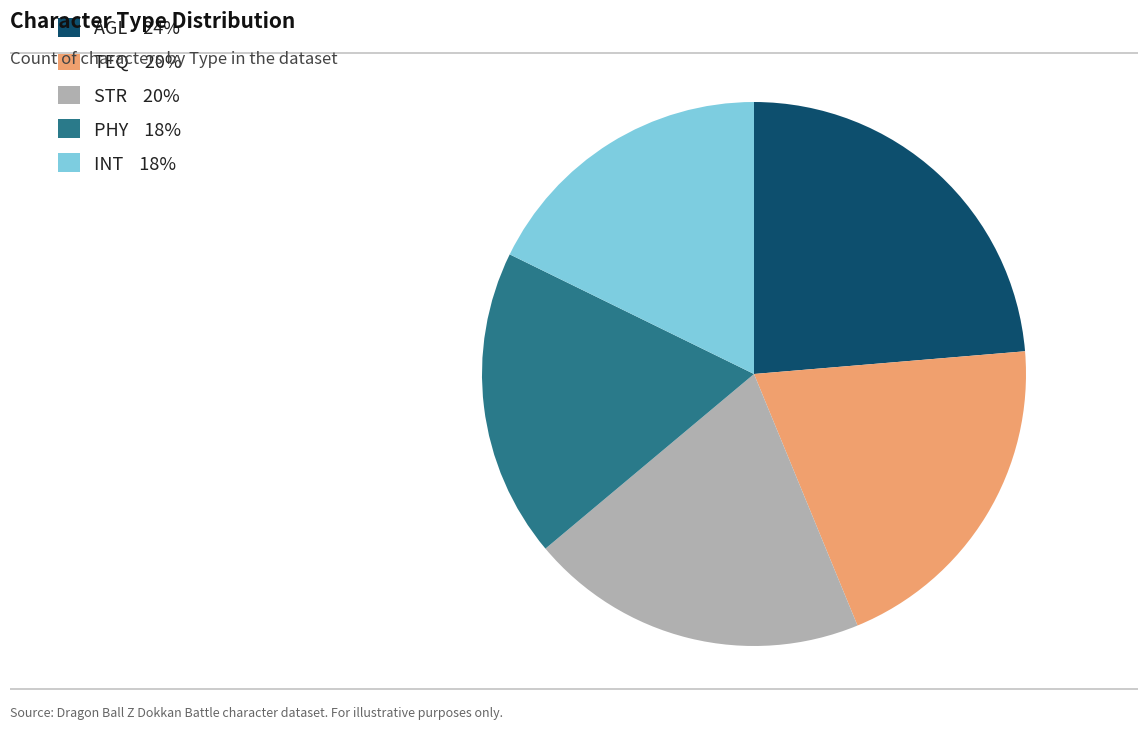

Which category has the smallest portion of the pie?

INT